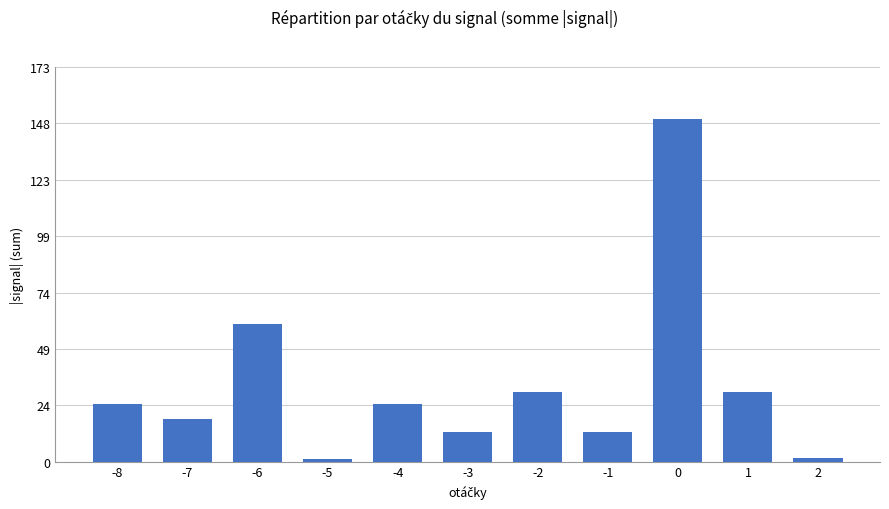

What is the minimum value shown in the chart?

1.1